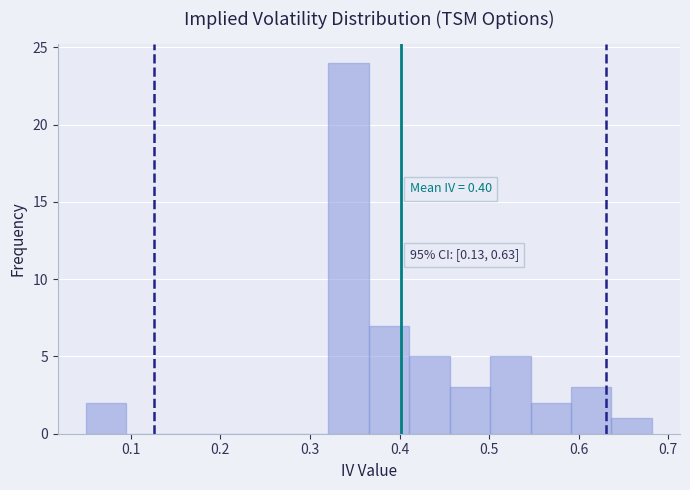

Over which range of the x-axis is the bar tallest?

0.32 to 0.37